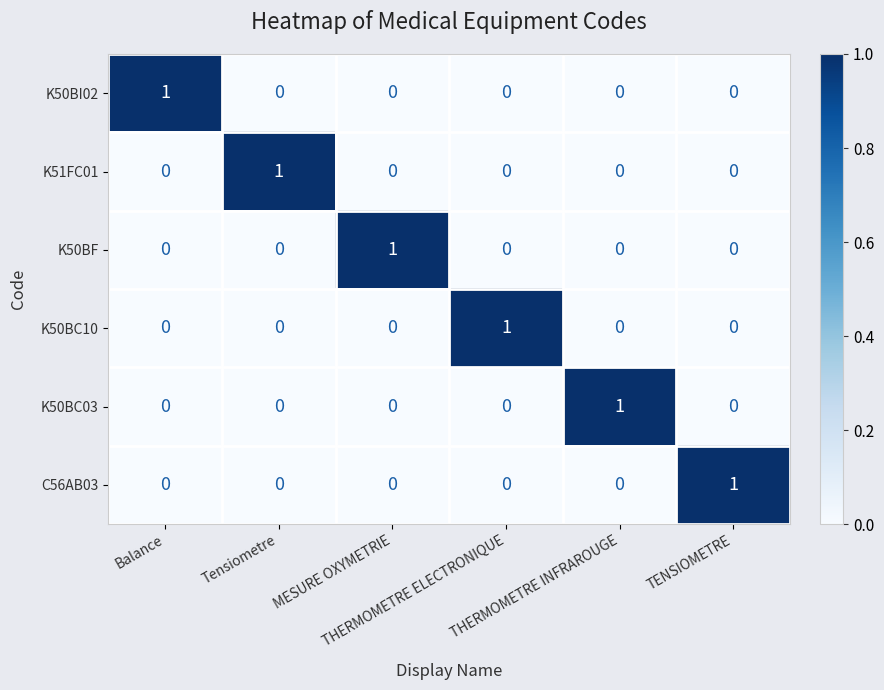

At how many categories does at least one series exceed 0?

6